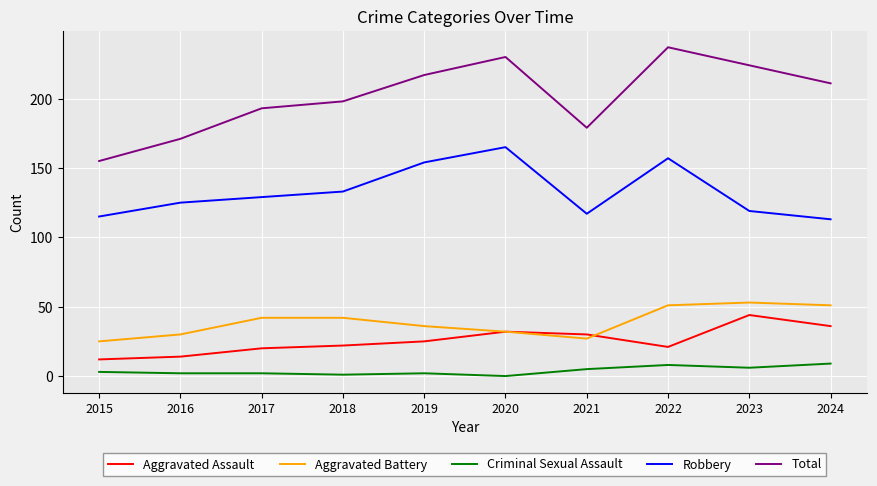

What is the maximum value for Criminal Sexual Assault?

9